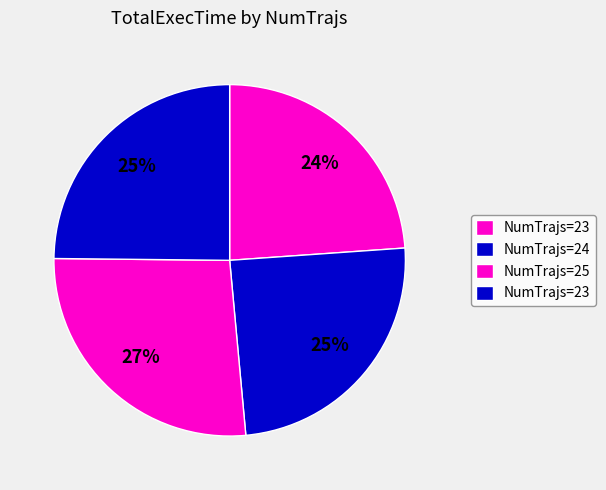

To the nearest percent, what is the difference between the largest and smallest slice percentages?

3%